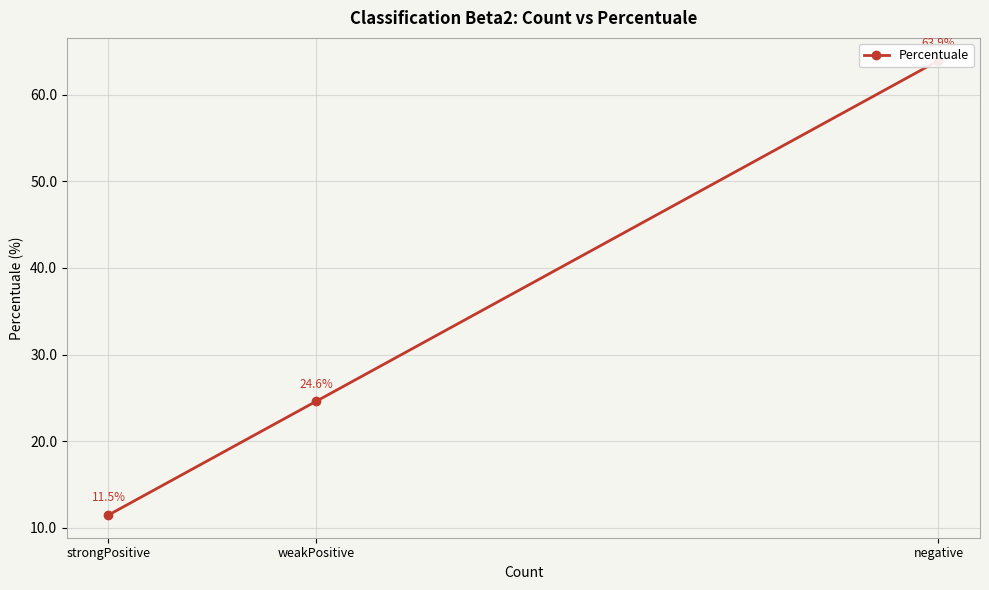

Which category has the highest value across all series?

negative